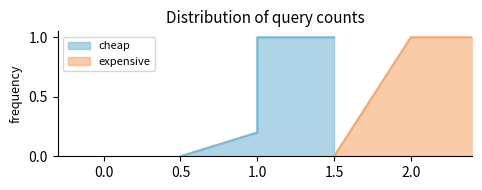

What is the value of the 3rd point from the left?

1